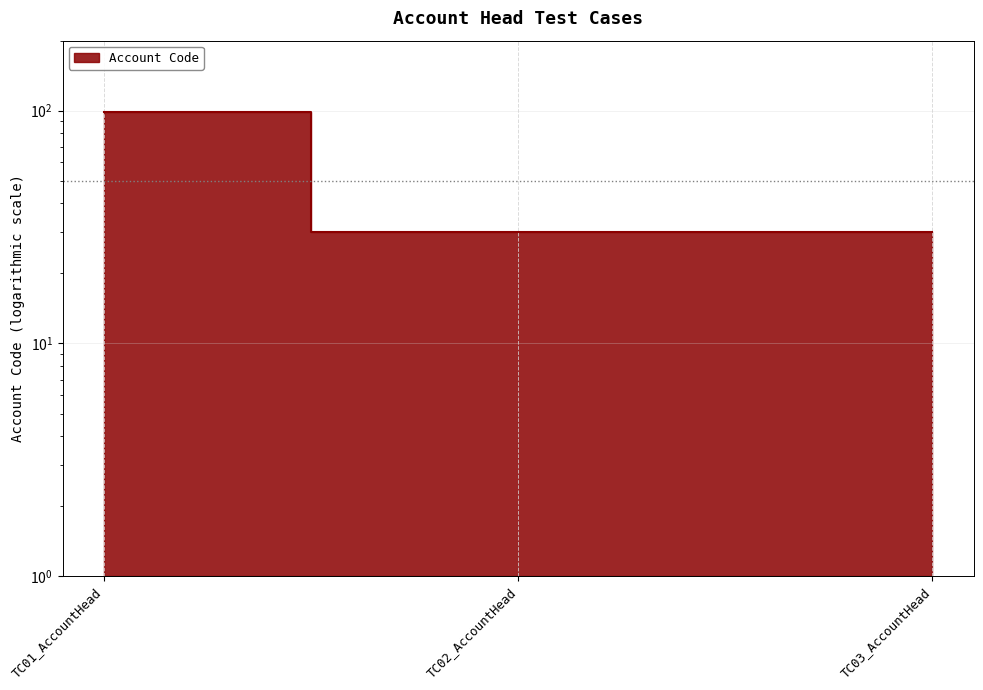

What is the sum of the values at TC03_AccountHead and TC01_AccountHead?

129